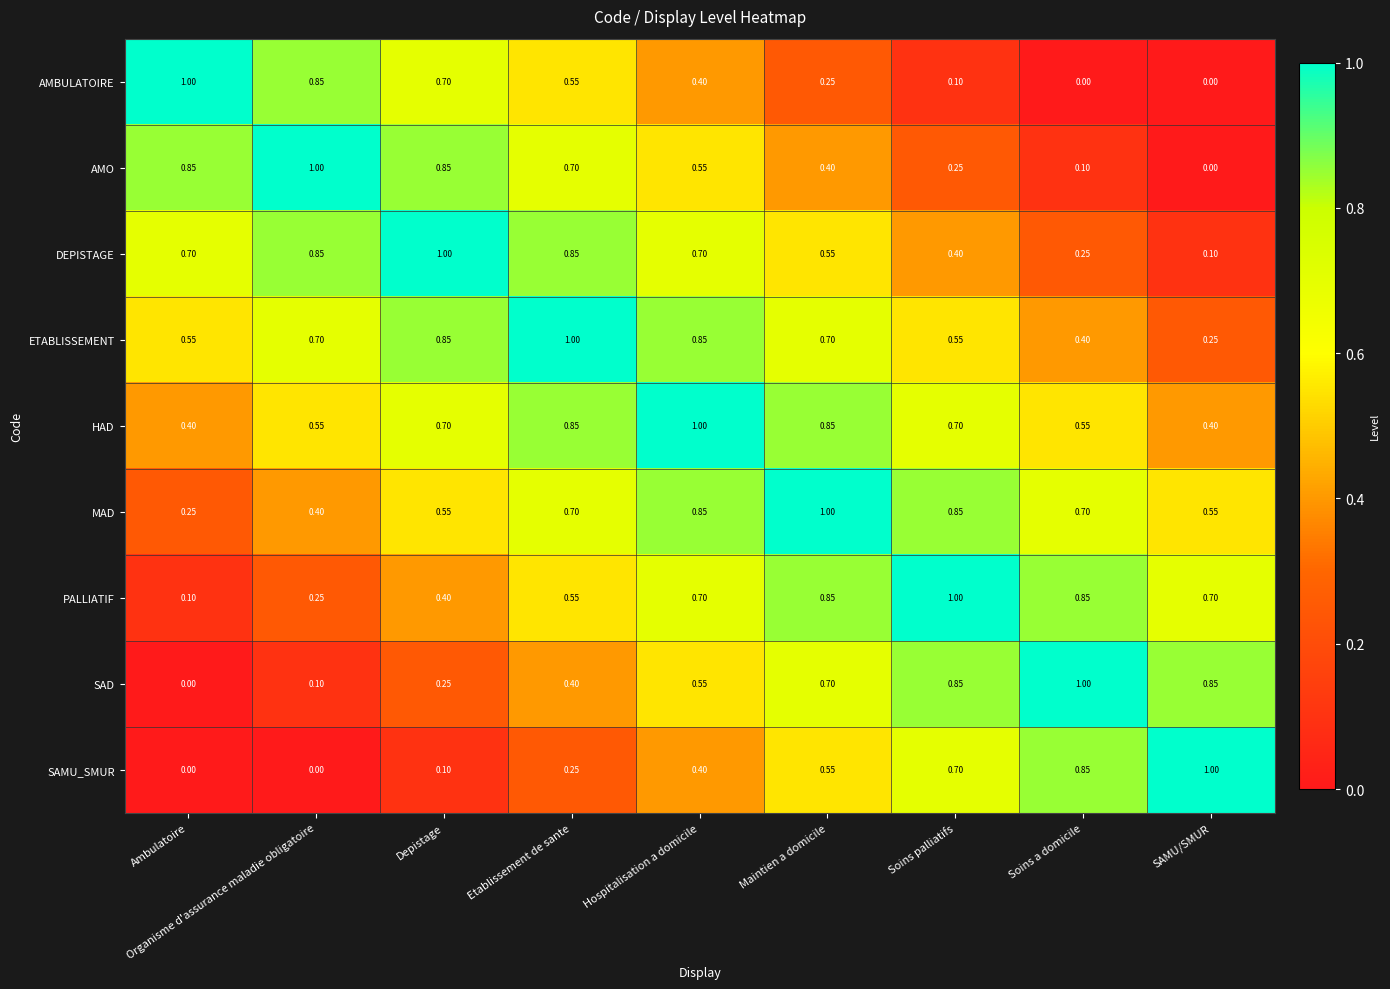

At which label does ETABLISSEMENT reach its peak?

Etablissement de sante